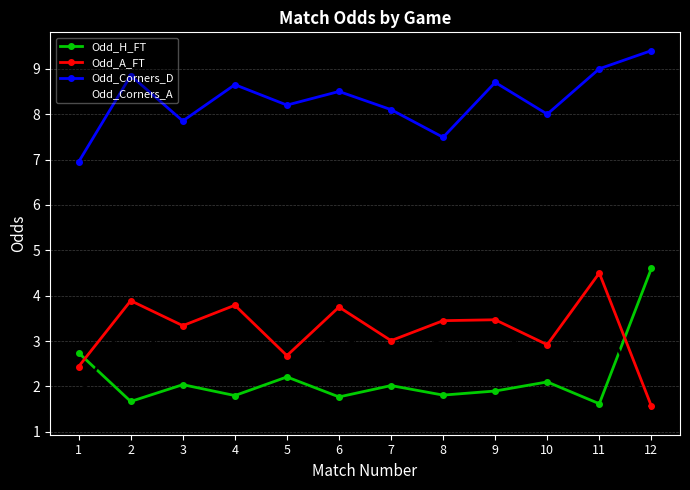

What is the difference between the highest and lowest values at 3?

5.8